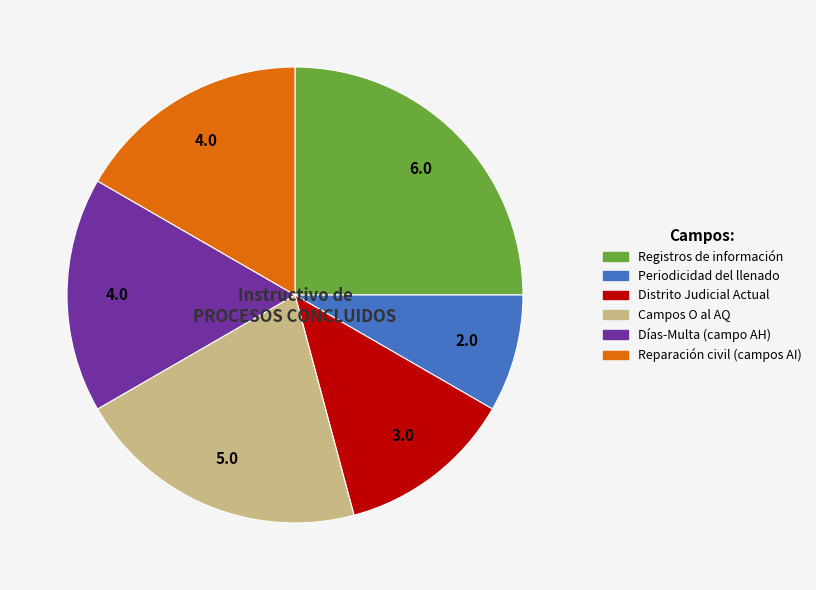

Which slice is the smallest?

Periodicidad del llenado